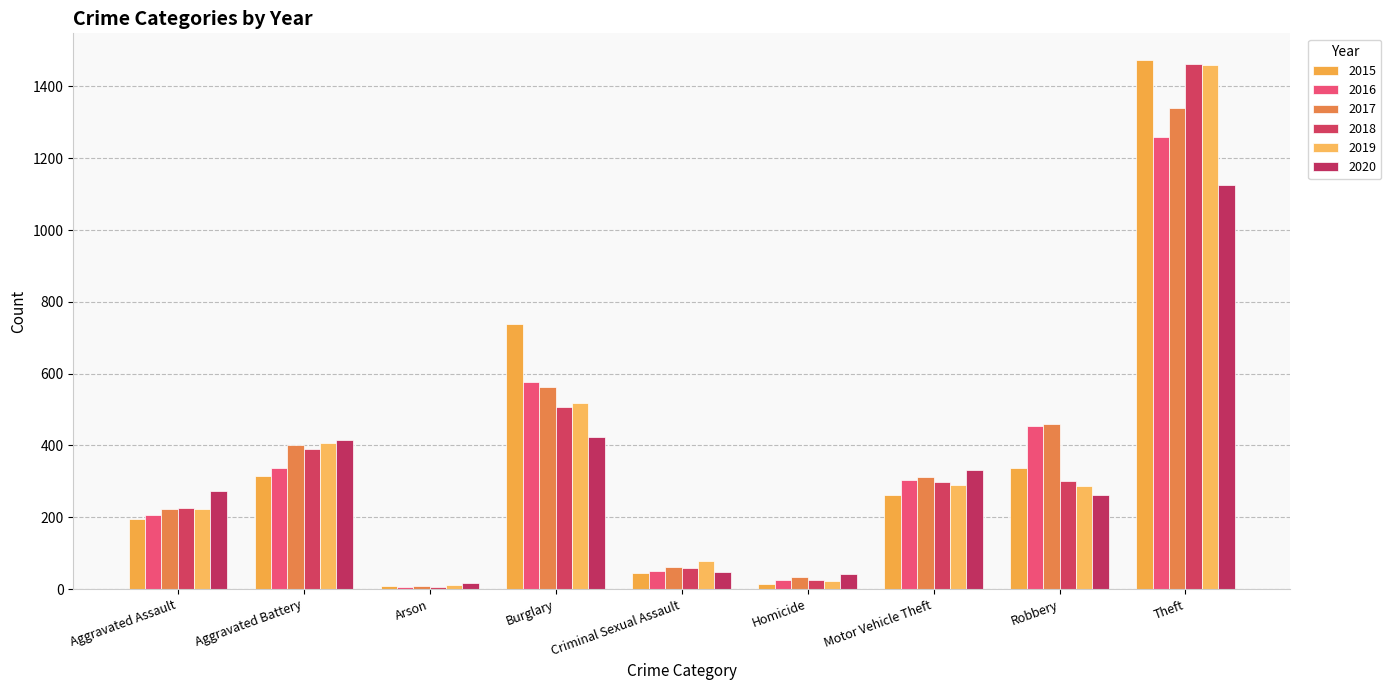

The value of 2016 at Aggravated Assault is 296. True or false?

False